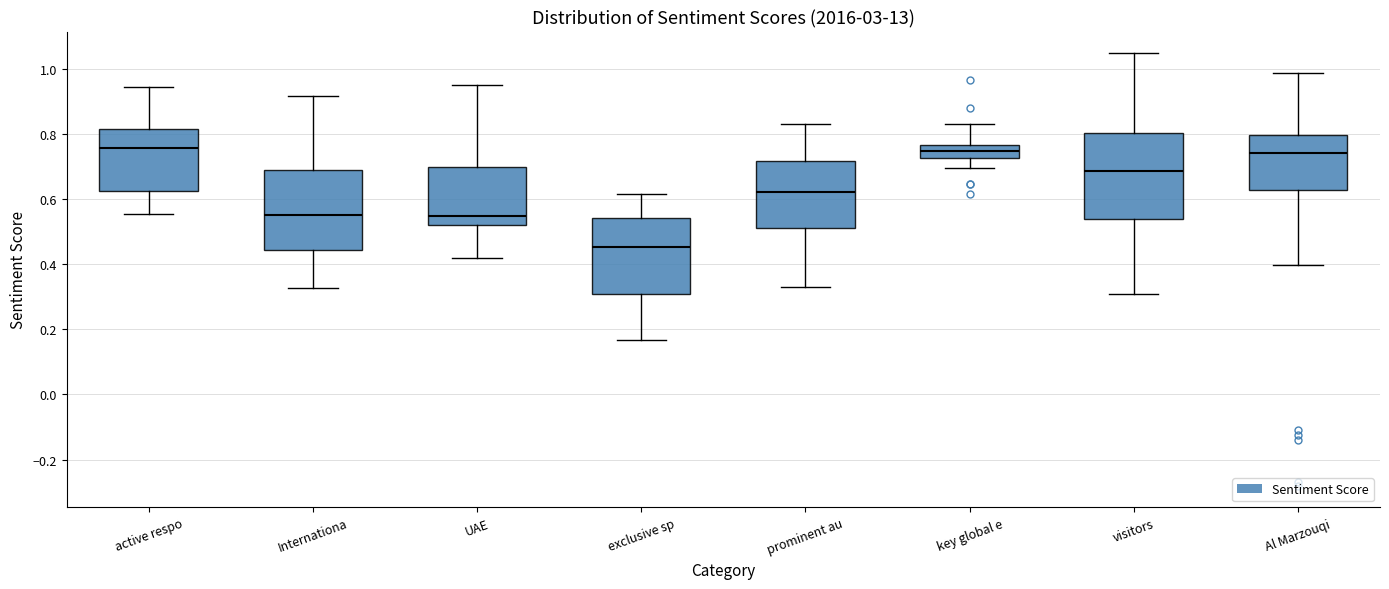

Reading left to right, read every box against the y-axis: the position of its median line, the range the box covers, and the ends of its whiskers. The values are not printed on the chart, so give them approximately, as read against the axis.

active respo: median 0.76, box 0.62 to 0.82, whiskers 0.56 to 0.94
Internationa: median 0.56, box 0.44 to 0.68, whiskers 0.32 to 0.92
UAE: median 0.54, box 0.52 to 0.70, whiskers 0.42 to 0.96
exclusive sp: median 0.46, box 0.30 to 0.54, whiskers 0.16 to 0.62
prominent au: median 0.62, box 0.52 to 0.72, whiskers 0.32 to 0.84
key global e: median 0.74, box 0.72 to 0.76, whiskers 0.70 to 0.82
visitors: median 0.68, box 0.54 to 0.80, whiskers 0.30 to 1.04
Al Marzouqi: median 0.74, box 0.62 to 0.80, whiskers 0.40 to 0.98